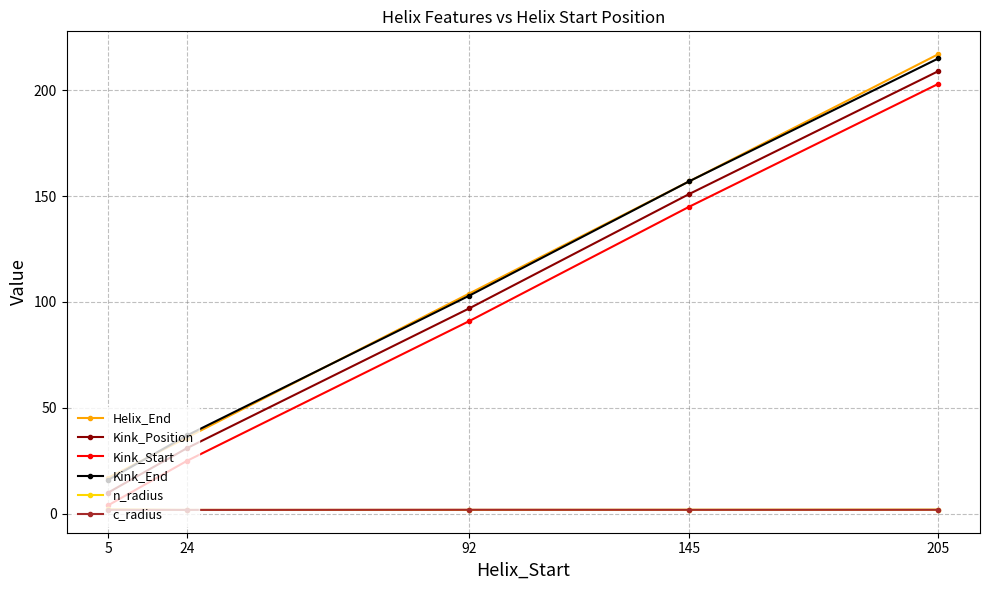

Which series has the widest spread of values?

Helix_End